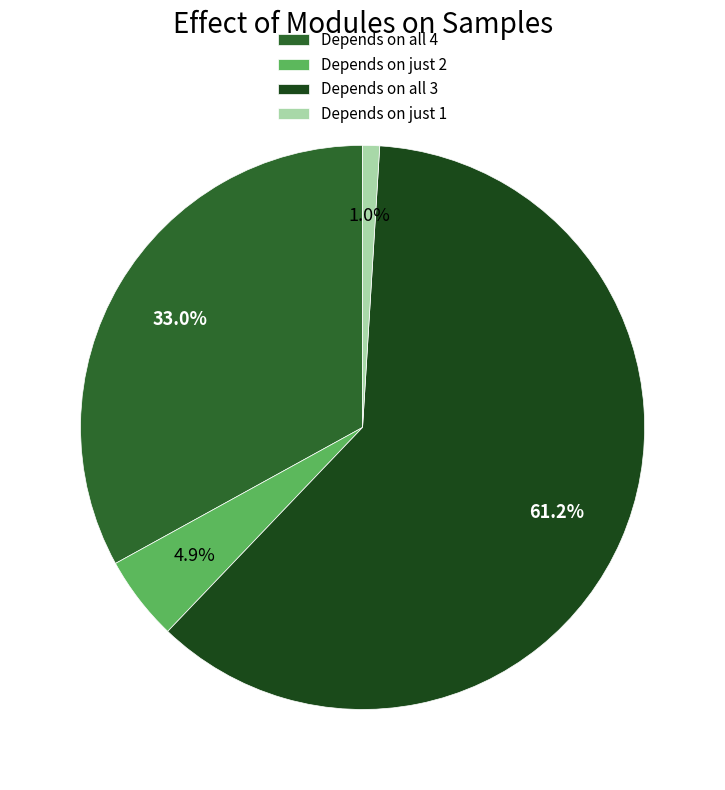

What is the largest slice in the pie chart?

Depends on all 3